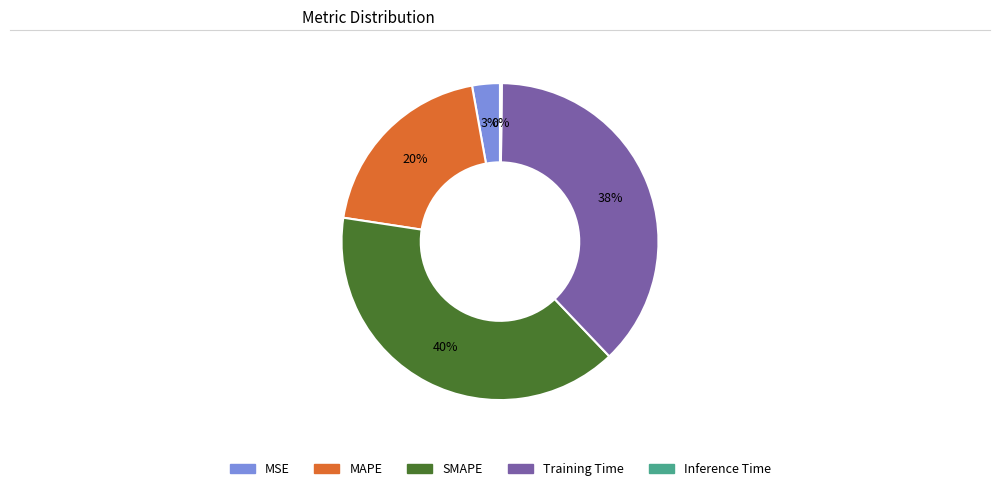

Does any single category account for the majority?

No